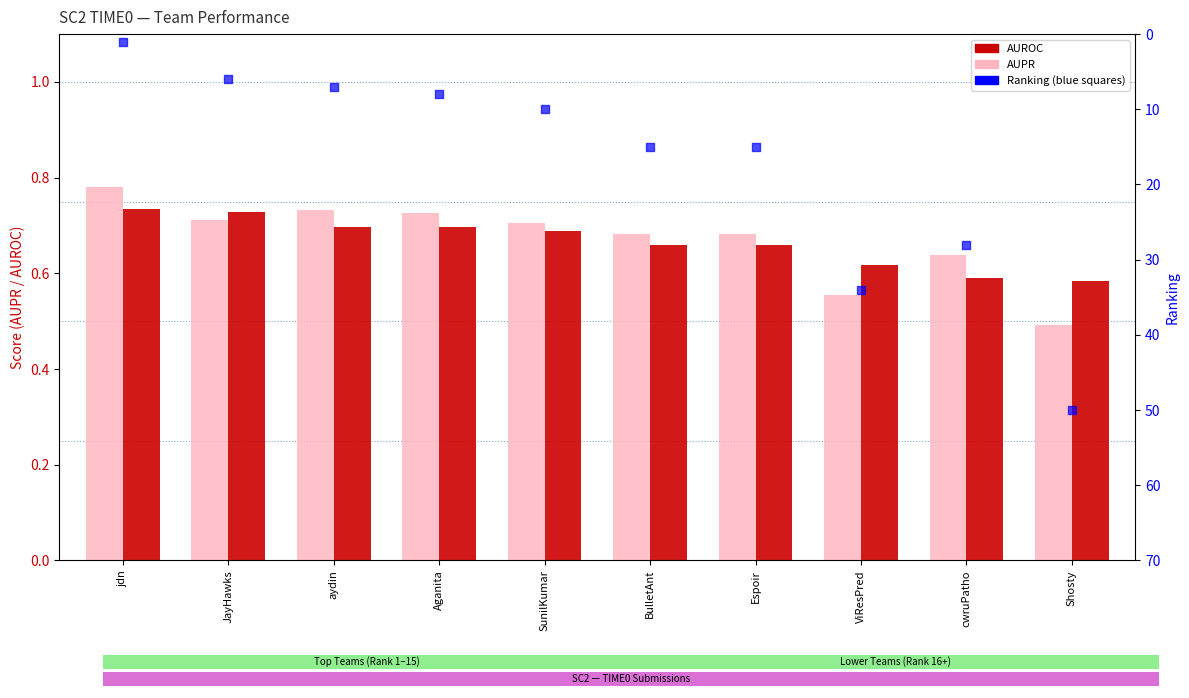

At how many categories does at least one series exceed 11?

5